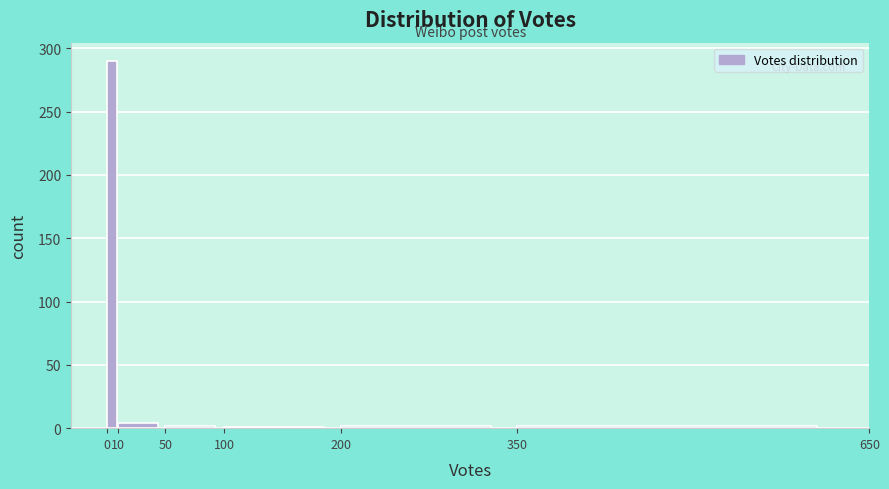

Reading left to right, list every bar in this chart as the range it spans on the x-axis followed by its height. The values are not printed on the chart, so give them approximately, as read against the axis.

0 to 10: 290
10 to 50: under 5
50 to 100: under 5
100 to 200: under 5
200 to 350: under 5
350 to 650: under 5